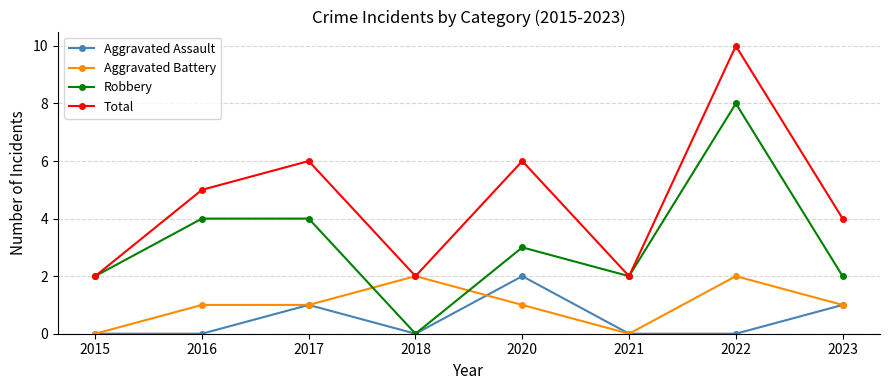

What are all the series names shown in the legend?

Aggravated Assault, Aggravated Battery, Robbery, Total